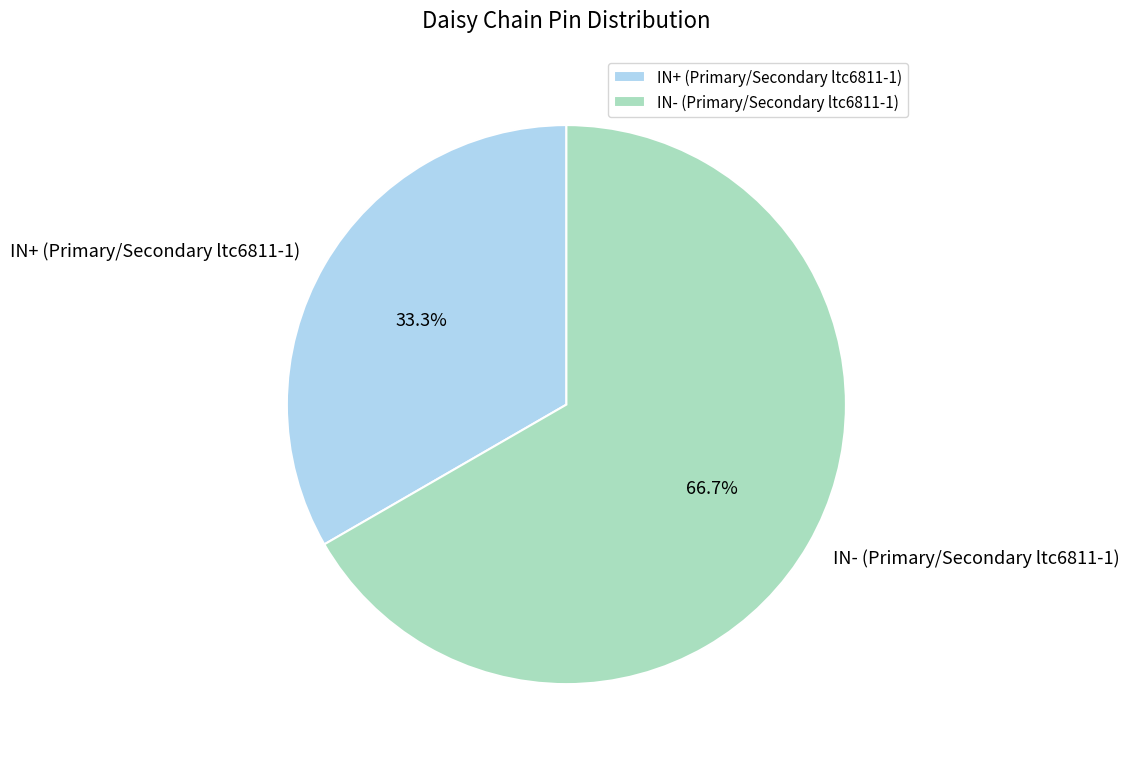

Count the number of slices in the pie.

2